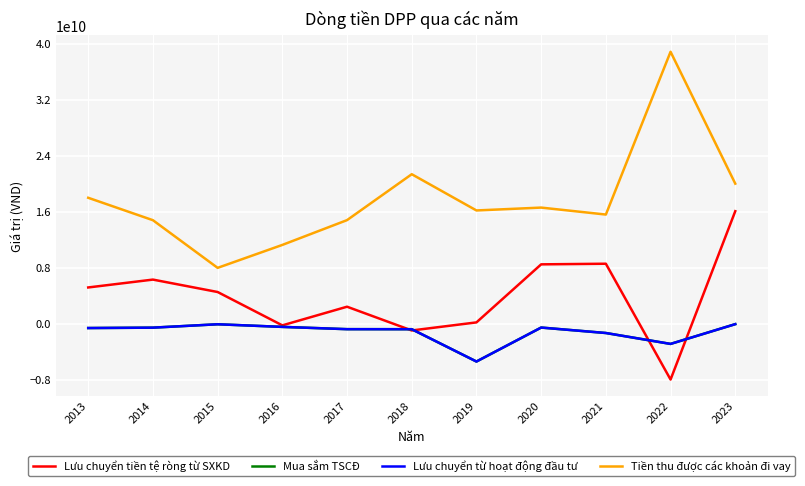

What is the approximate value of Tiền thu được các khoản đi vay at 2013, to the nearest 100?

18000000000